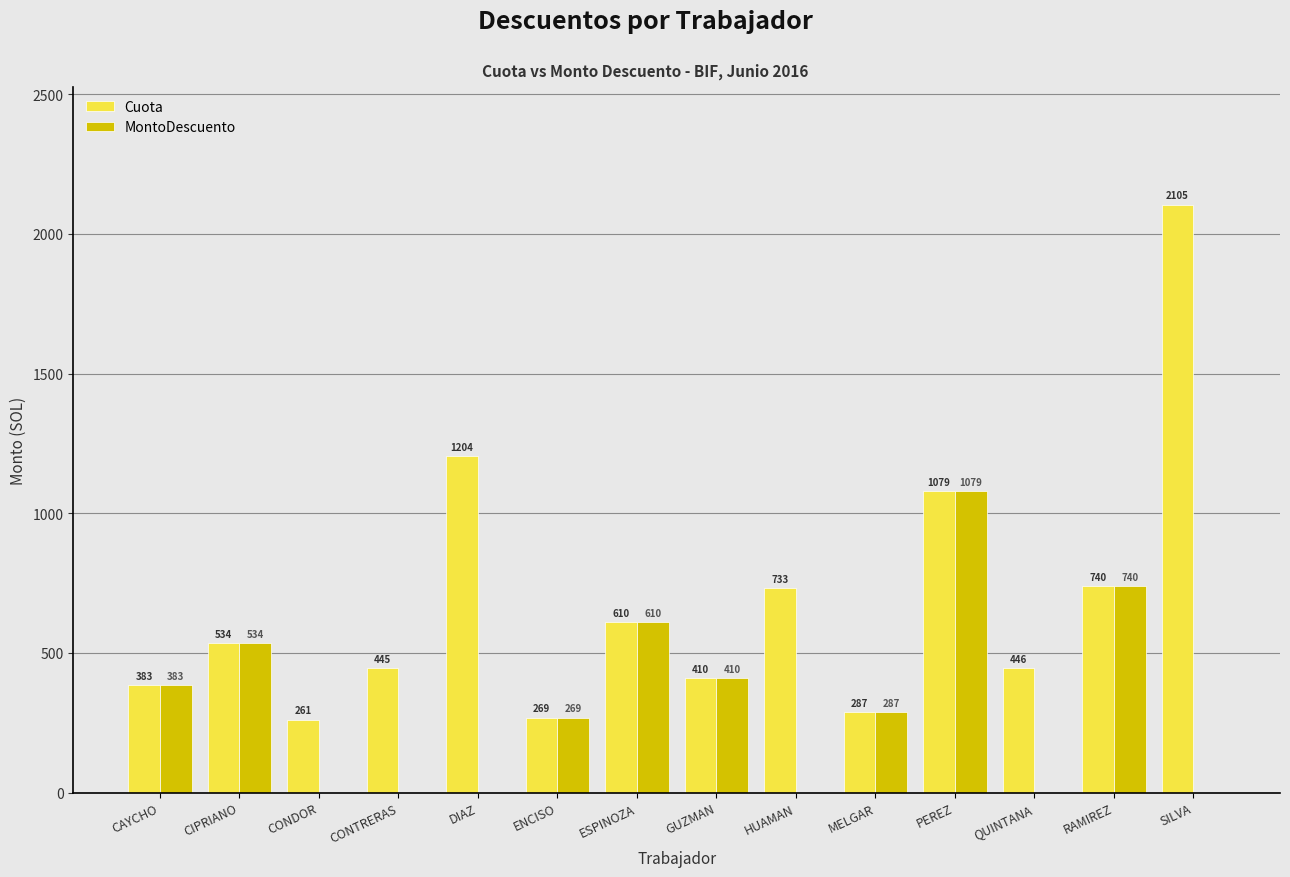

Is it true that Cuota equals 268.6 at ENCISO?

True